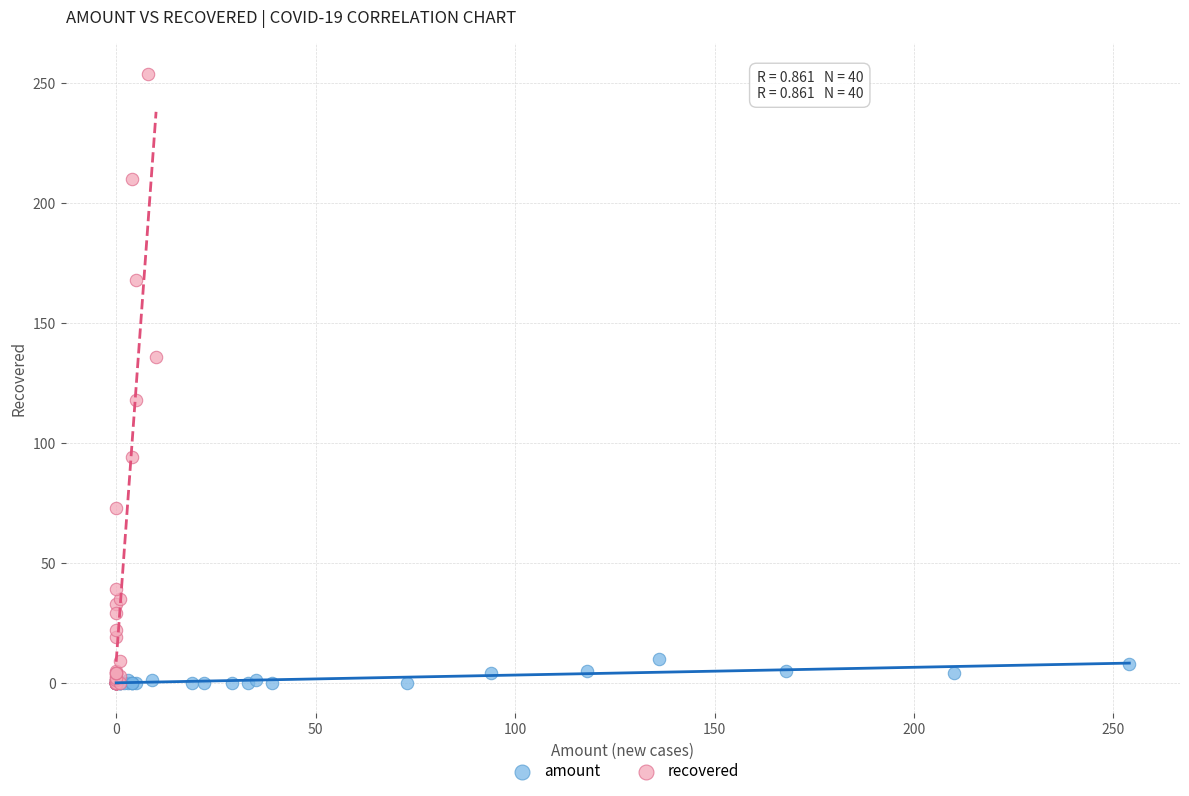

Which series has the widest spread of Y values?

recovered